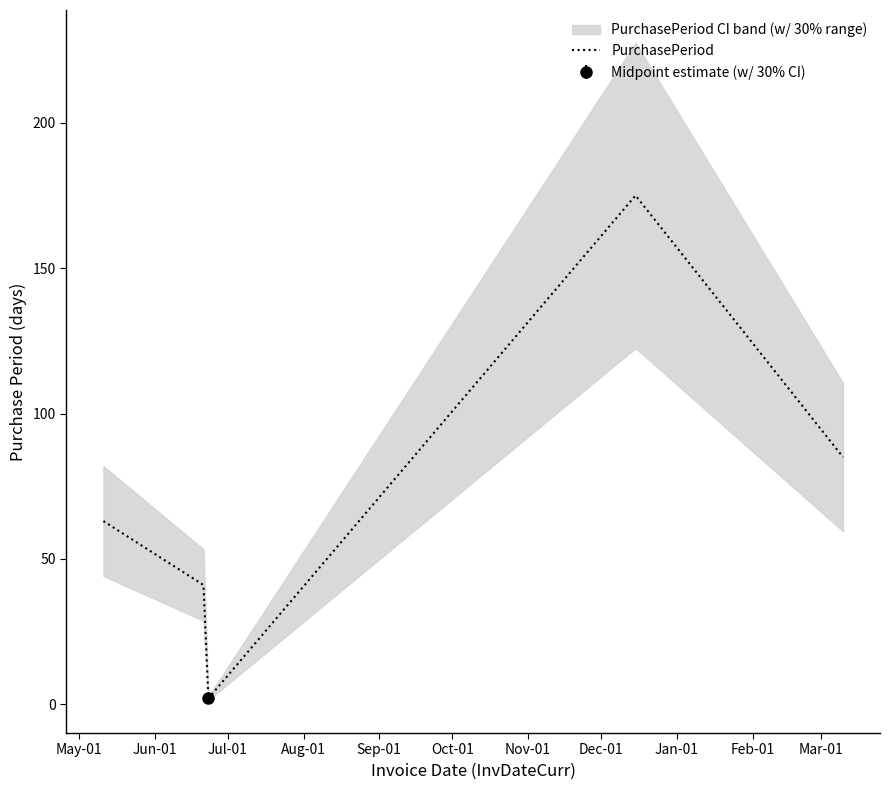

What is the label of the 4th point from the right?

Jun-01